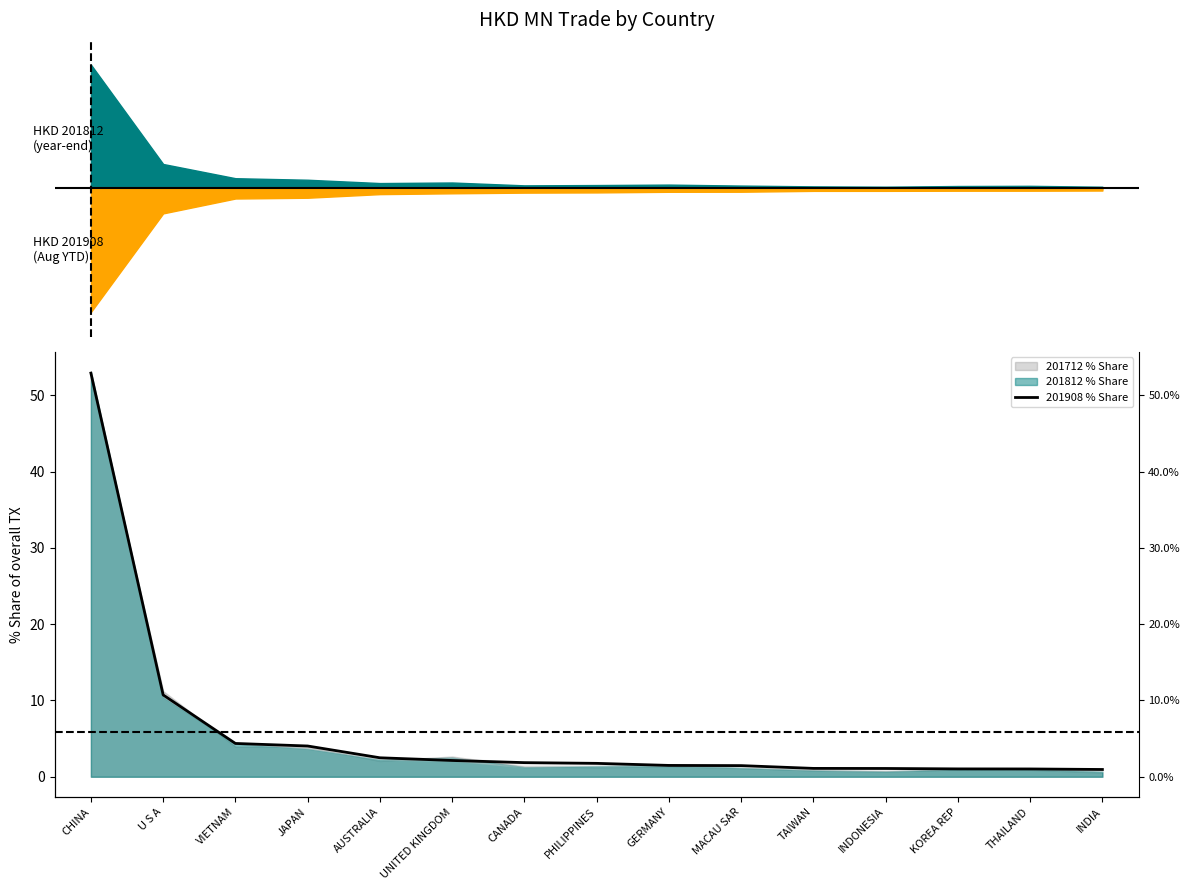

What is the average value?

5.9